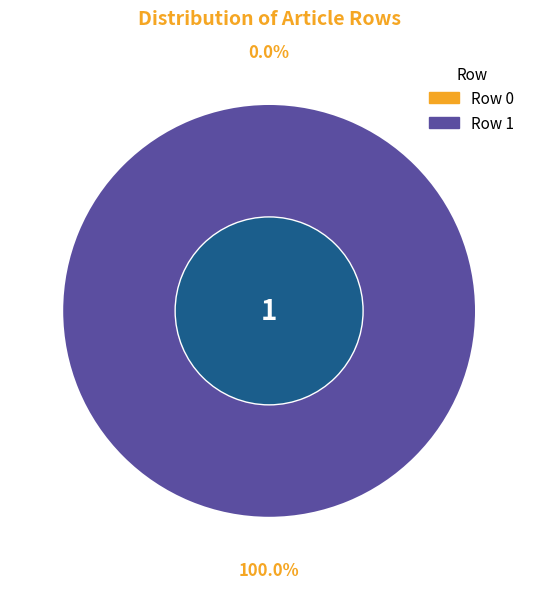

How many segments does this pie chart have?

2